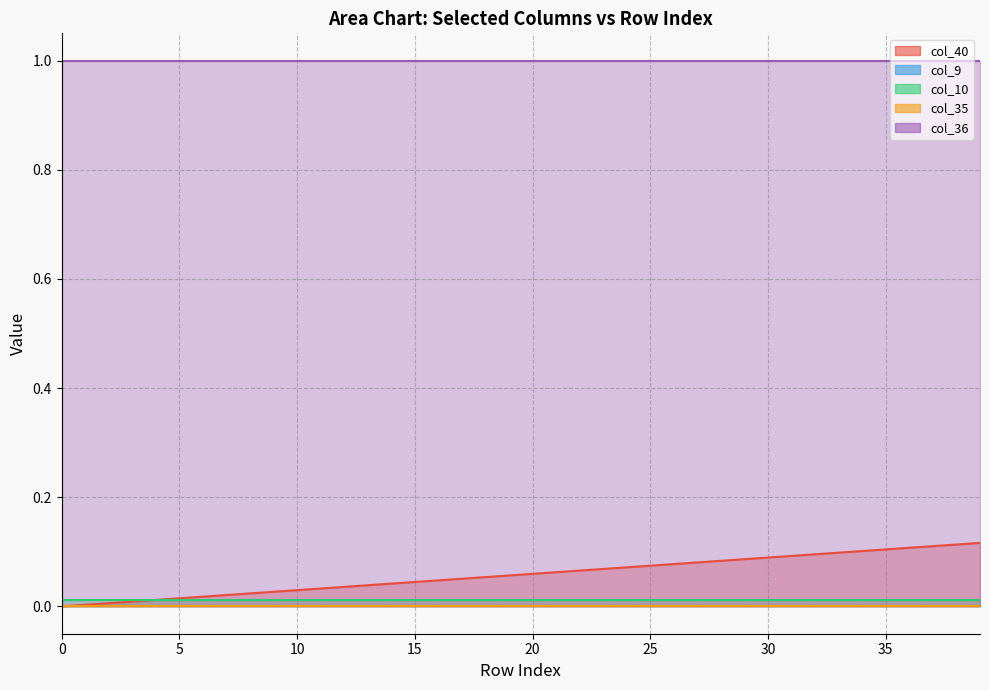

Count the number of data series in this chart.

5